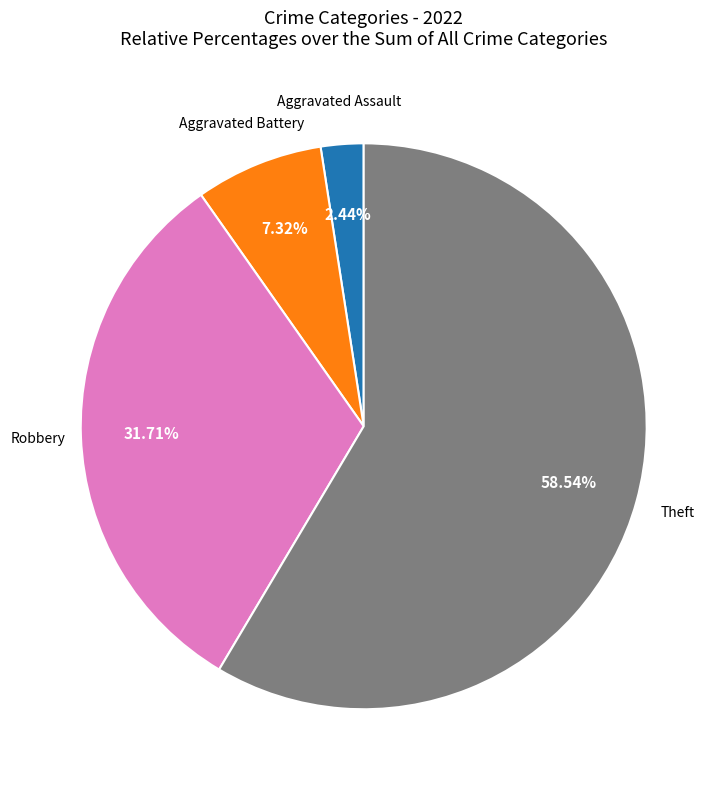

To the nearest percent, what is the difference between the largest and smallest slice percentages?

56%